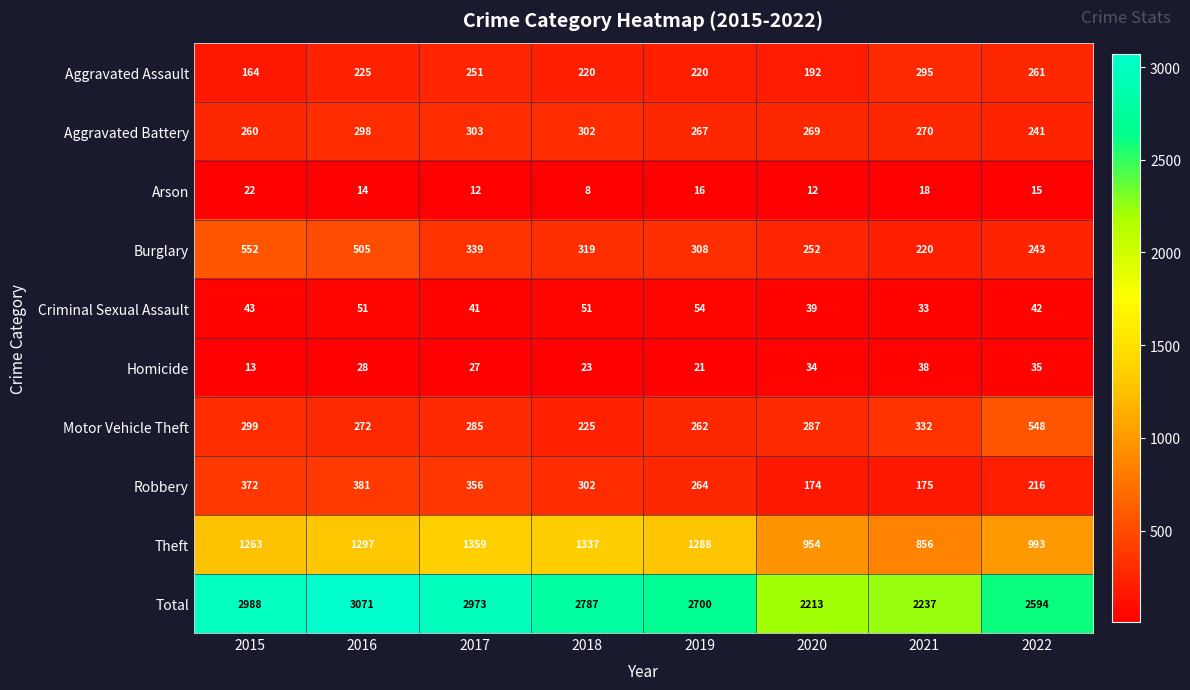

At 2016, list the series in order from smallest to largest.

Arson, Homicide, Criminal Sexual Assault, Aggravated Assault, Motor Vehicle Theft, Aggravated Battery, Robbery, Burglary, Theft, Total